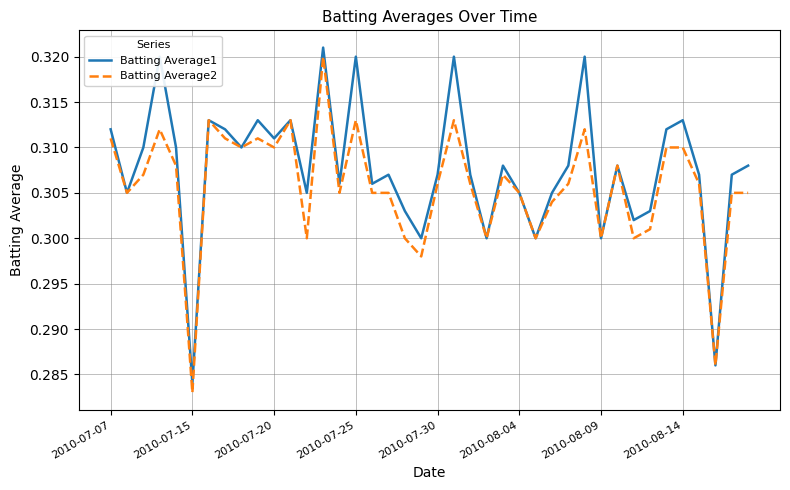

Does the chart display data point markers on the line(s)?

No